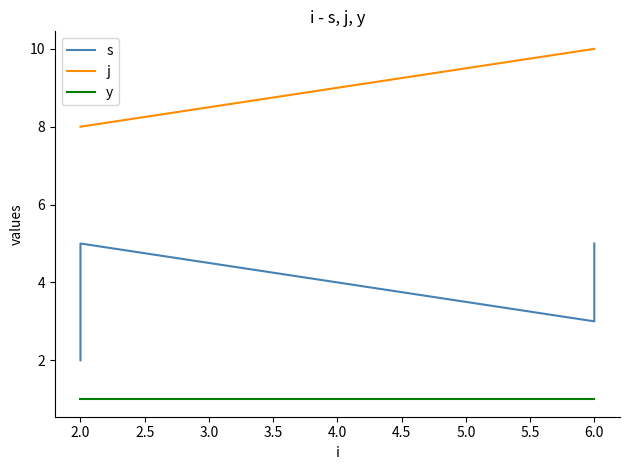

Rank the series by their average value, from lowest to highest.

y, s, j